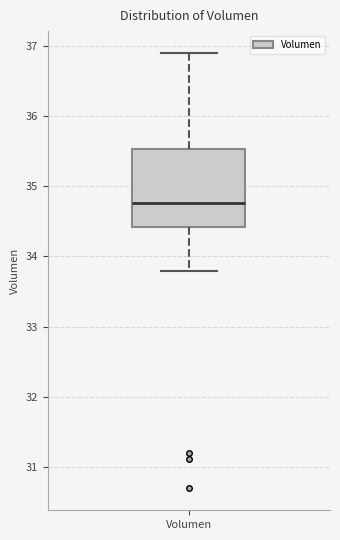

Where does the median line of the box for Volumen sit on the y-axis? The values are not printed on the chart, so give them approximately, as read against the axis.

34.8